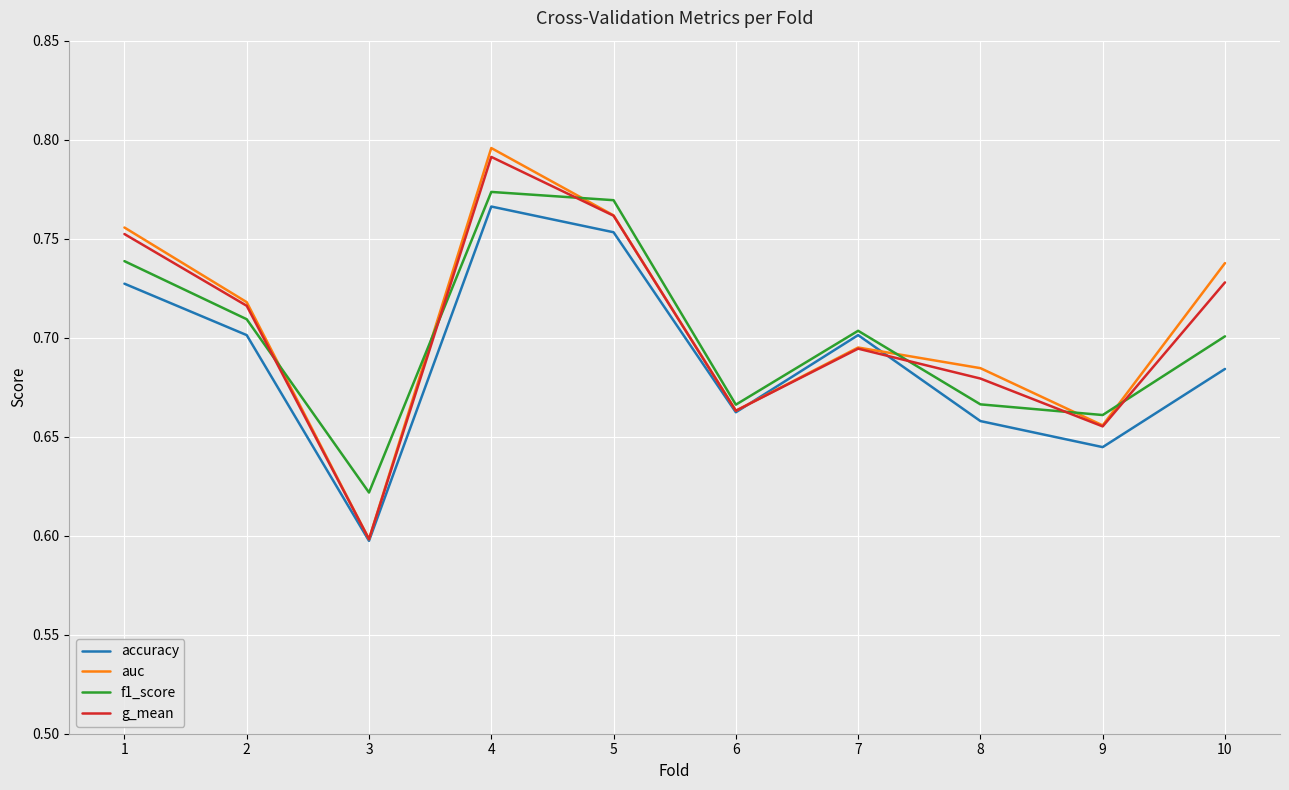

At 1, list the series in order from largest to smallest.

auc, g_mean, f1_score, accuracy